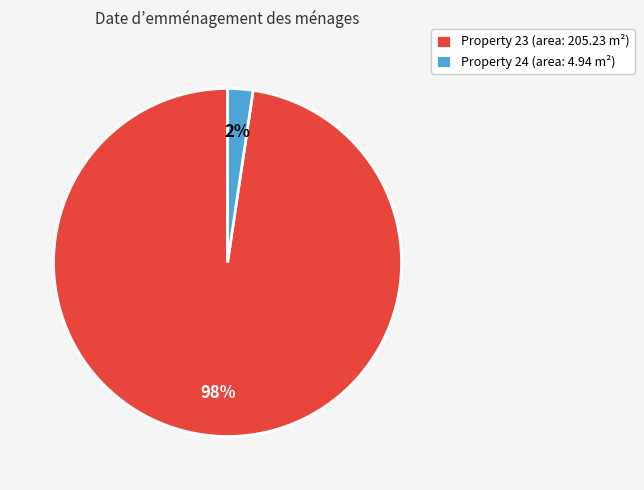

Which category has the biggest portion of the pie?

Property 23 (area: 205.23 m²)